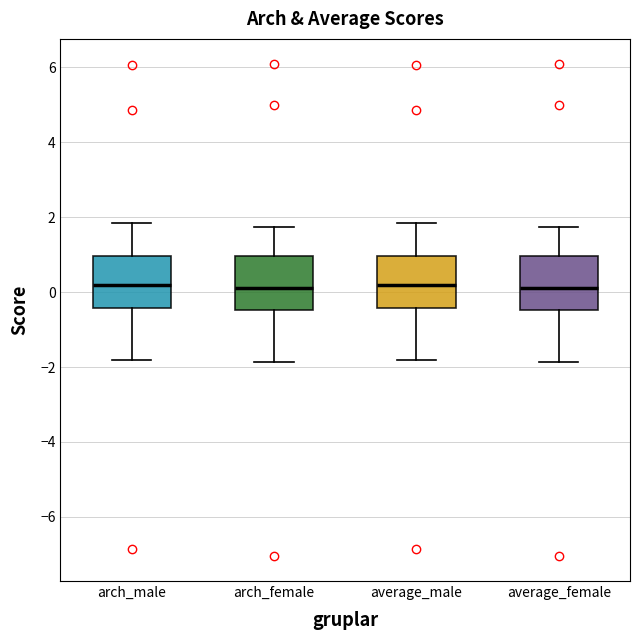

Where does the lower whisker of the box for average_male end on the y-axis? The values are not printed on the chart, so give them approximately, as read against the axis.

-1.8